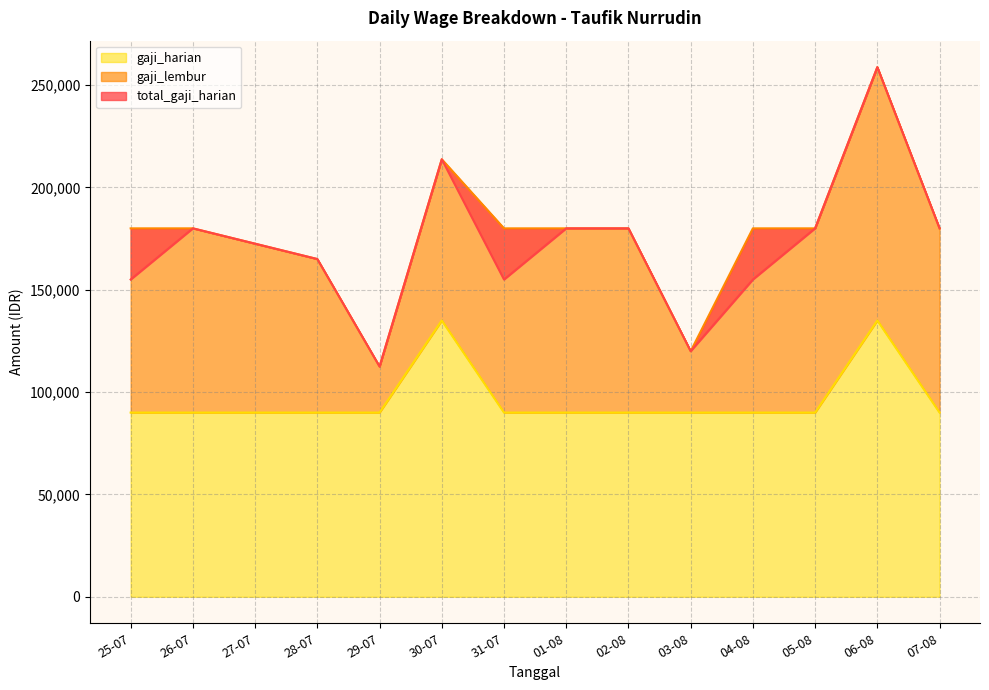

At which label is total_gaji_harian closest to 185625?

26-07